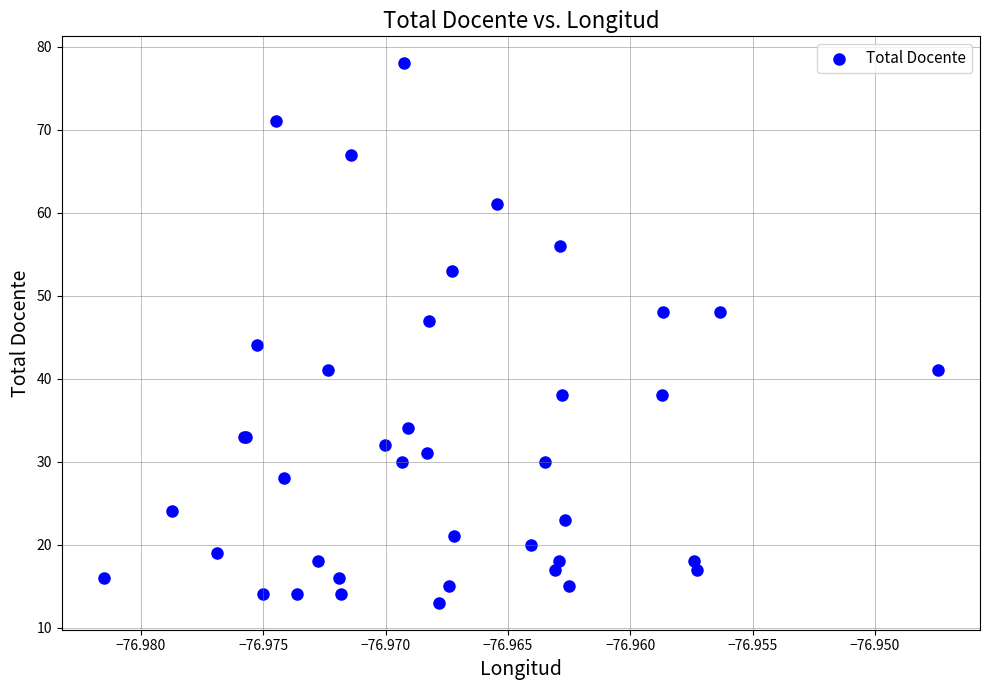

What Y value in the scatter plot is closest to 45?

44